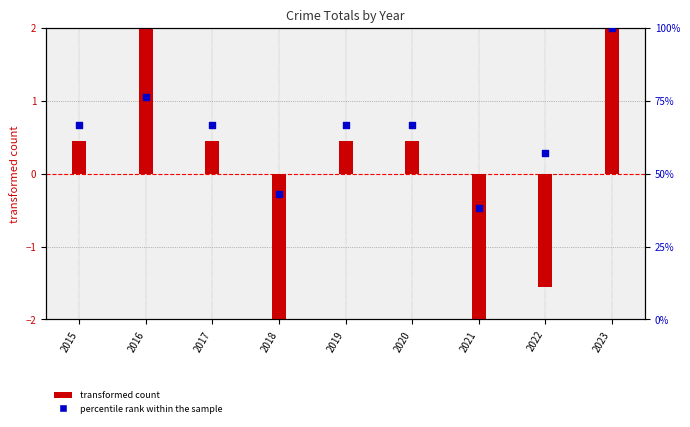

At which category is the sum across all series the highest?

2023